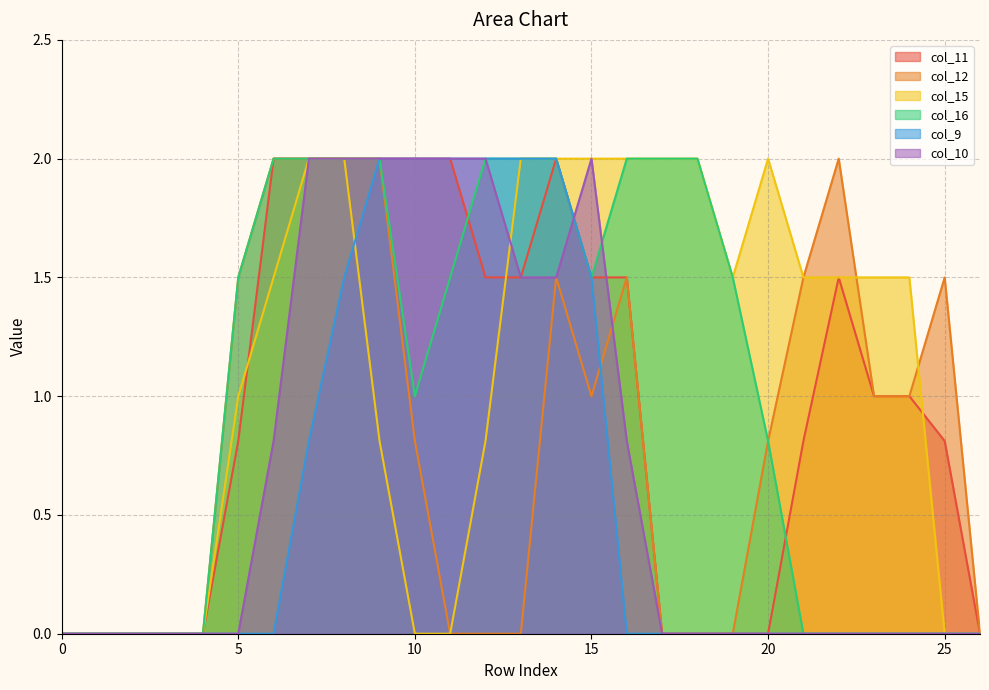

What is the difference between the highest and lowest values at 8?

0.5